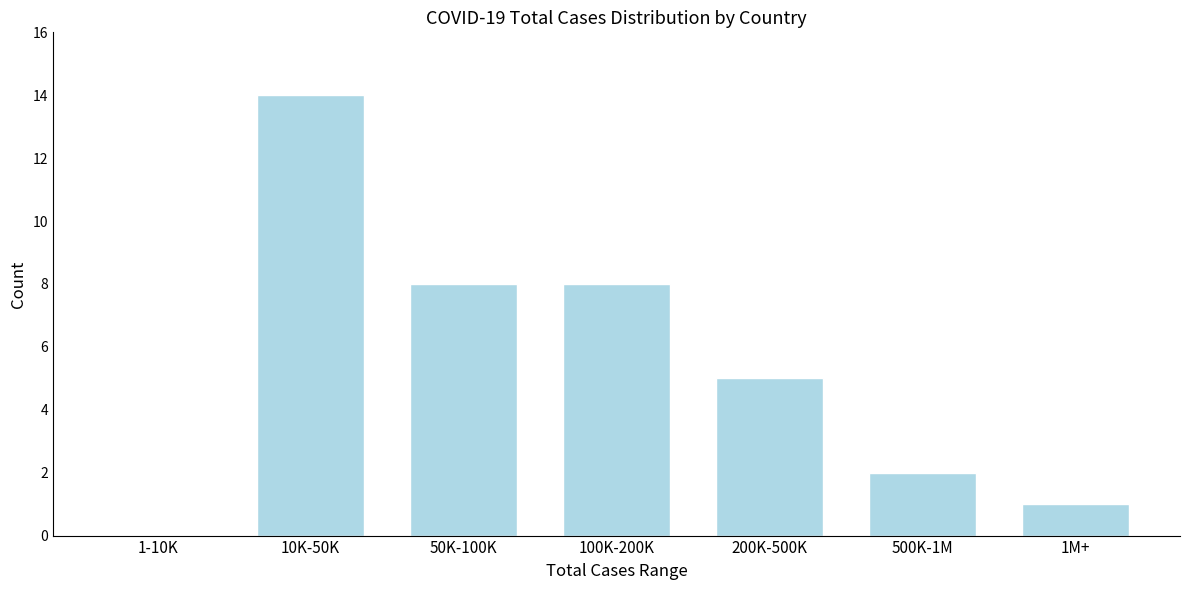

Reading left to right, transcribe all the data shown in this chart.

1-10K=0	10K-50K=14	50K-100K=8	100K-200K=8	200K-500K=5	500K-1M=2	1M+=1